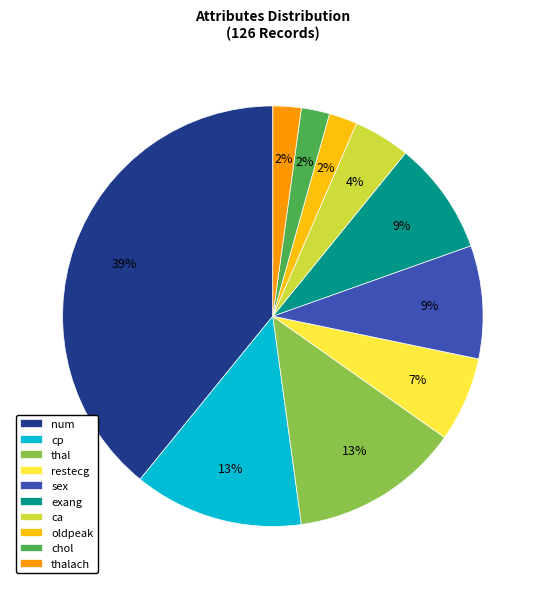

Which category has the biggest portion of the pie?

num